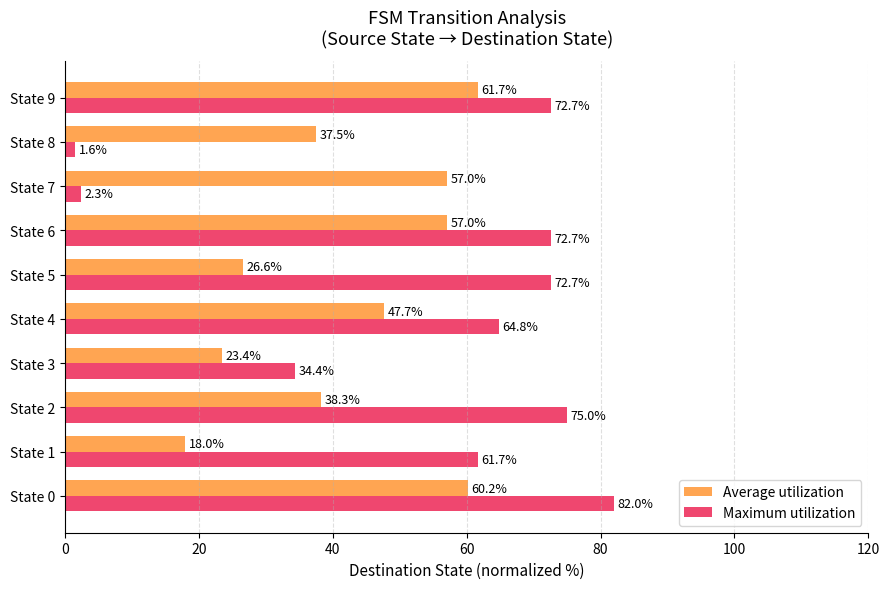

What is the difference between the Average utilization values at State 9 and State 6?

4.7